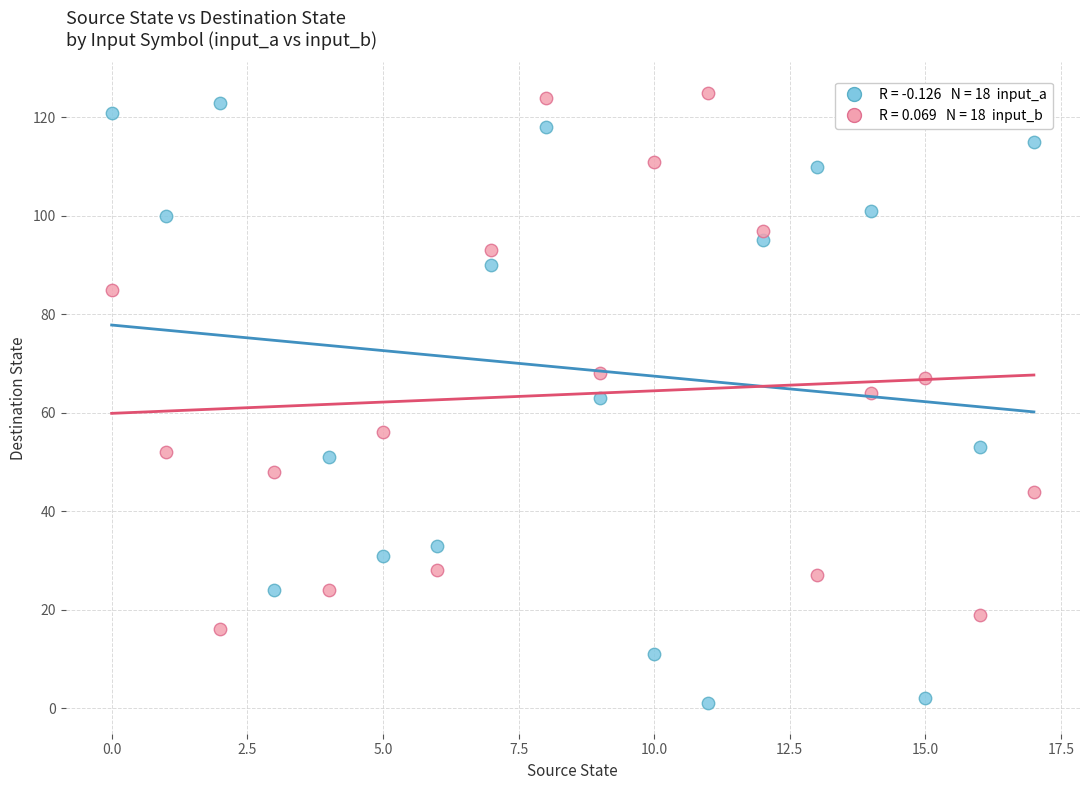

Across all data points, what is the range of Y values (max minus min)?

124